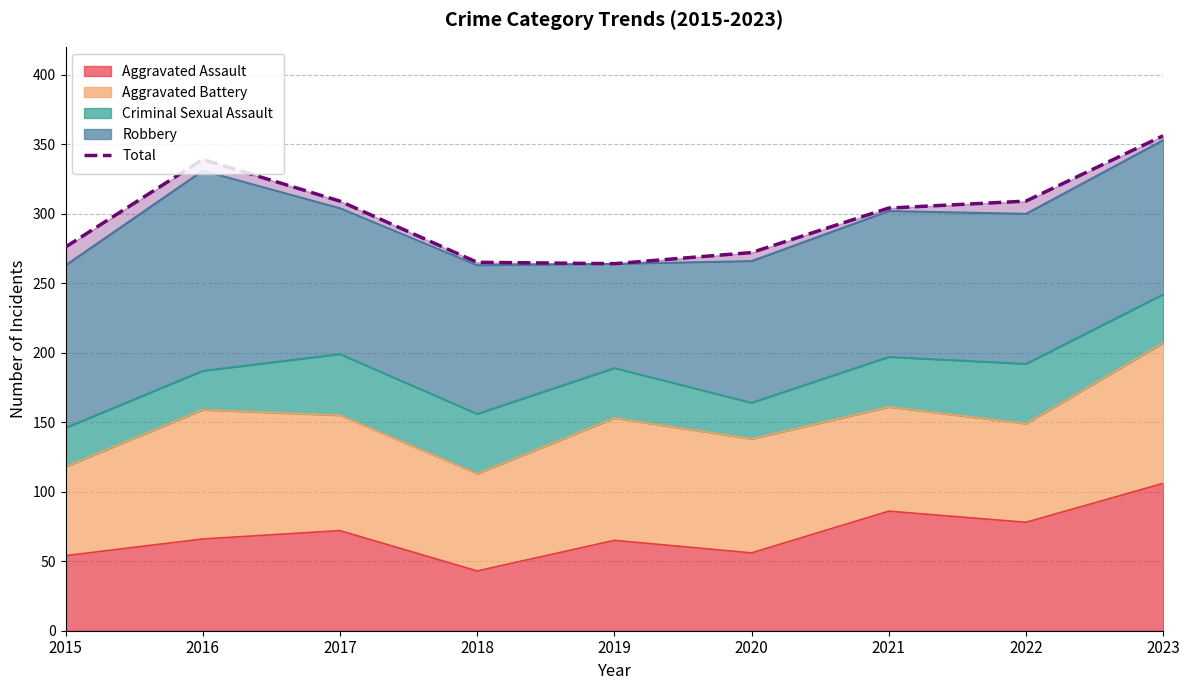

What is the value of the 5th point from the left?

264